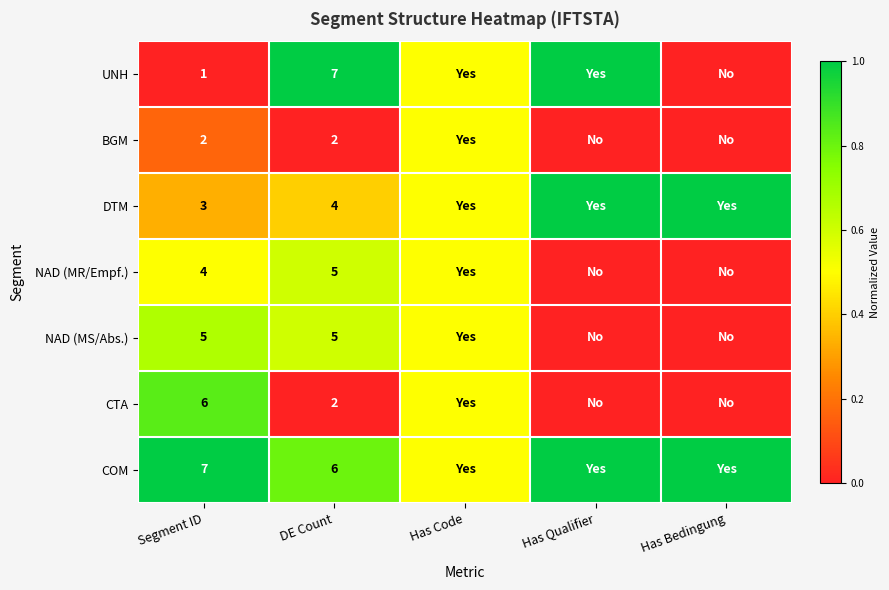

The UNH series shows 9.5 at DE Count. True or false?

False